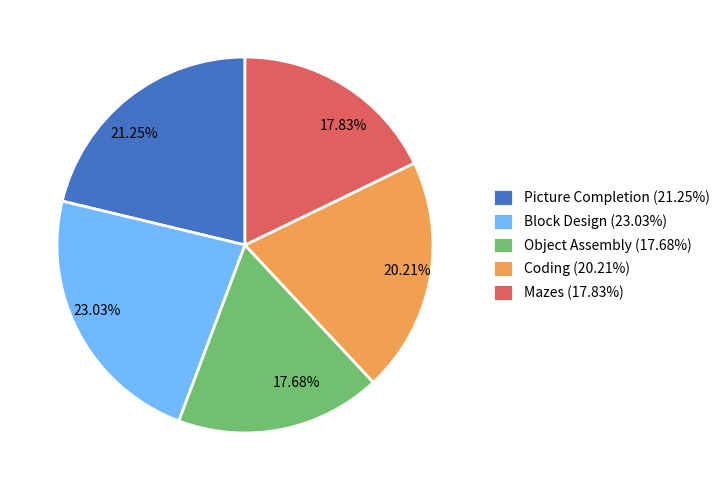

Is there a majority slice in this chart?

No